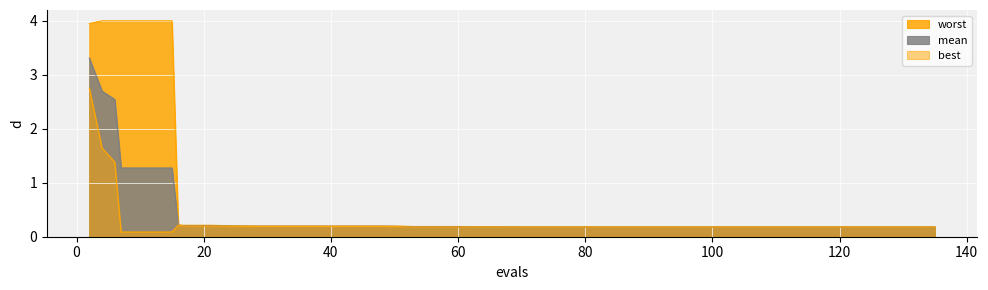

True or false: best and mean intersect in this chart.

False